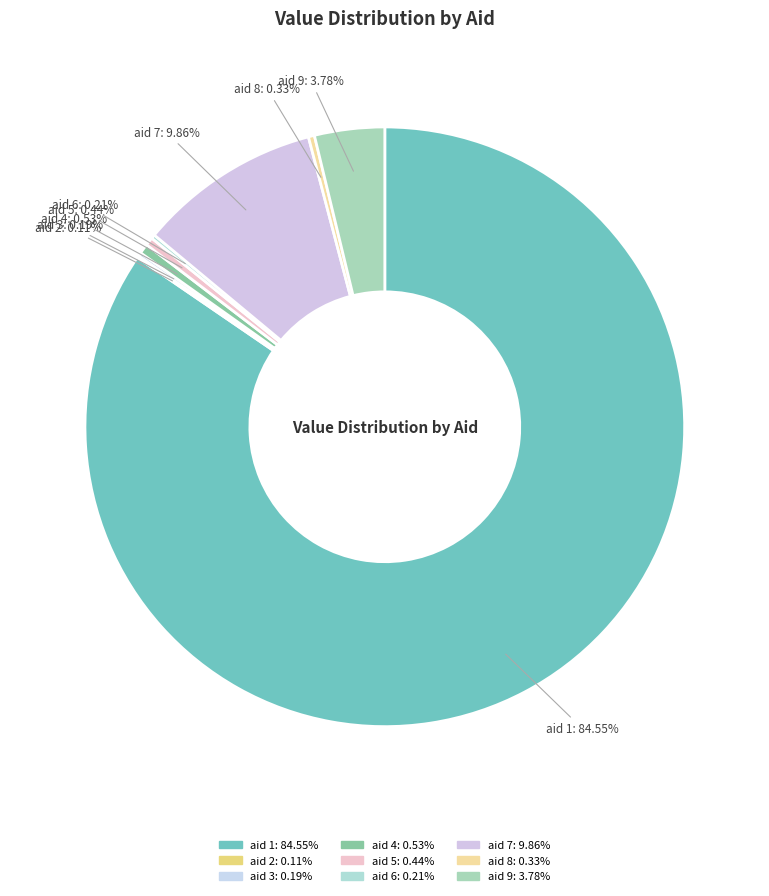

Is there a majority slice in this chart?

Yes